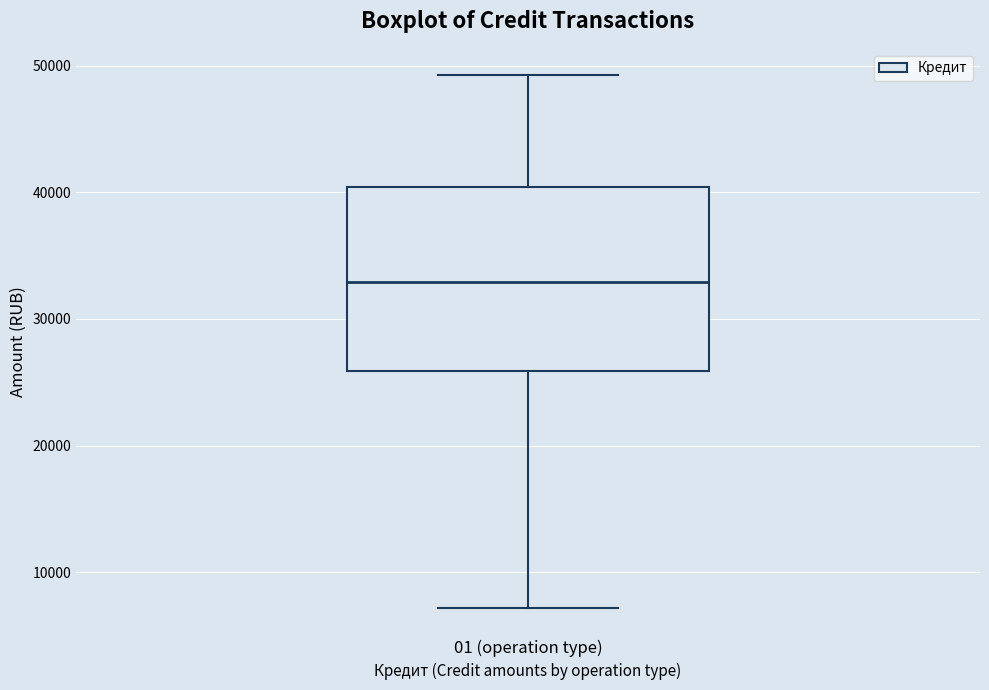

Where does the median line of the box for 01 (operation type) sit on the y-axis? The values are not printed on the chart, so give them approximately, as read against the axis.

33000